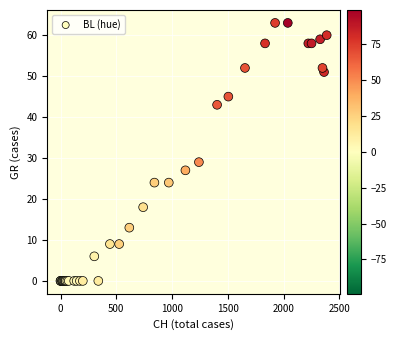

What Y value in the scatter plot is closest to 31?

29